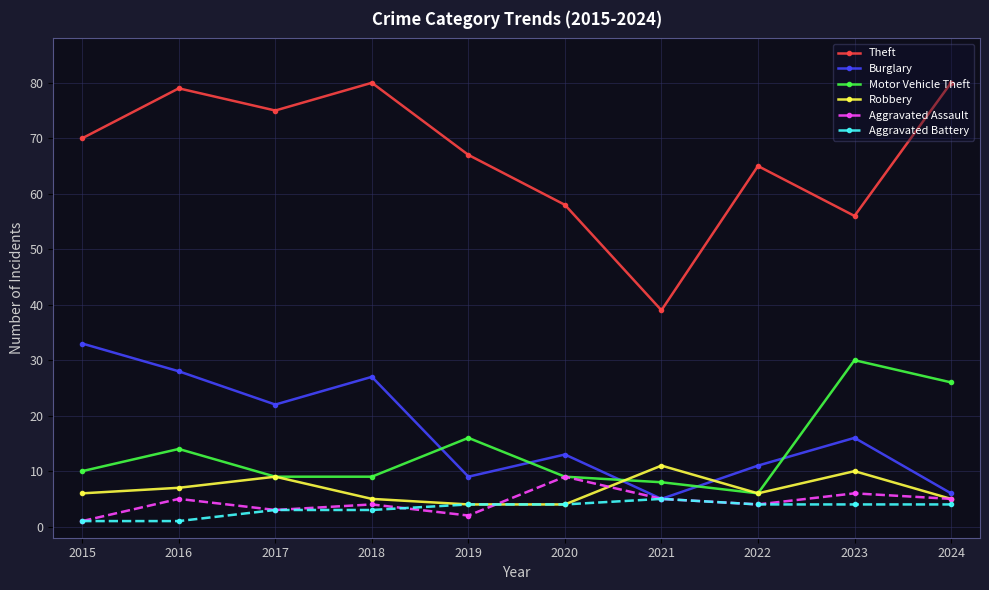

What is the minimum value shown in the chart?

1